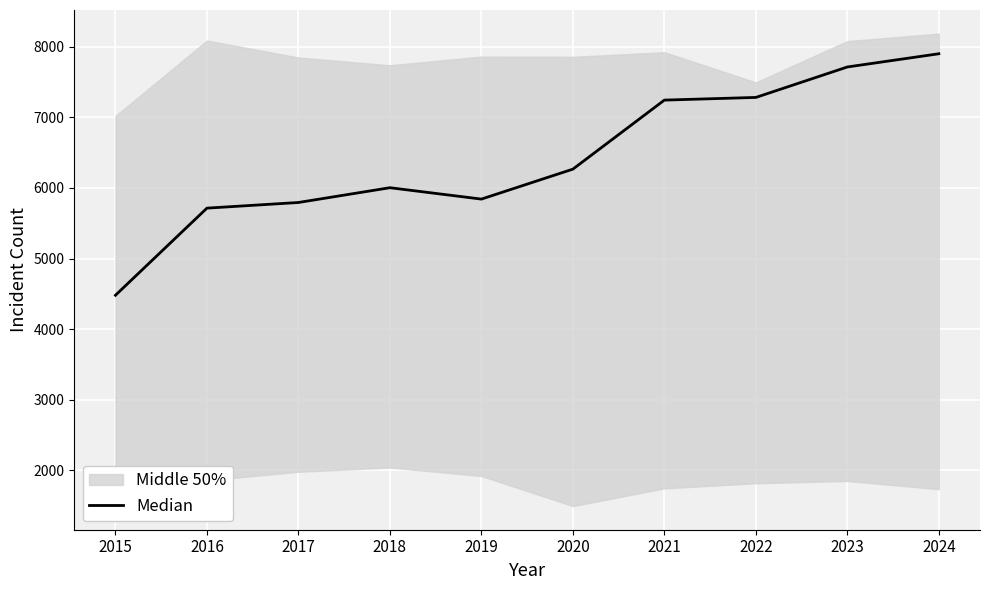

Reading left to right, extract all data points from this chart.

2015=4480	2016=5713	2017=5793	2018=6002	2019=5841	2020=6265	2021=7242	2022=7280	2023=7711	2024=7898